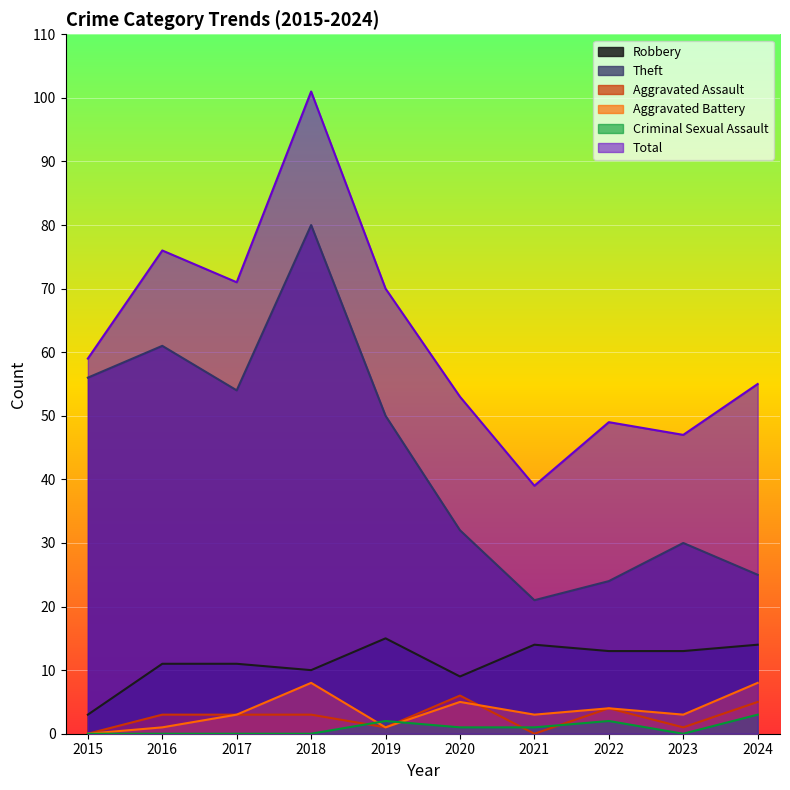

True or false: Aggravated Assault and Theft cross at least once.

False